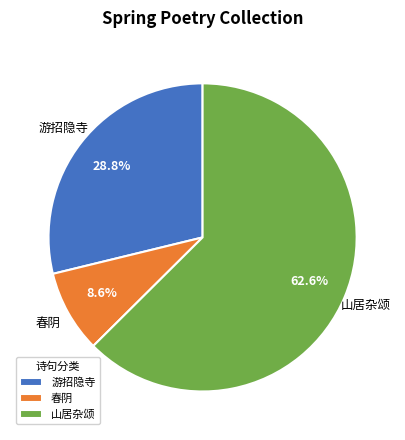

Count the number of slices in the pie.

3